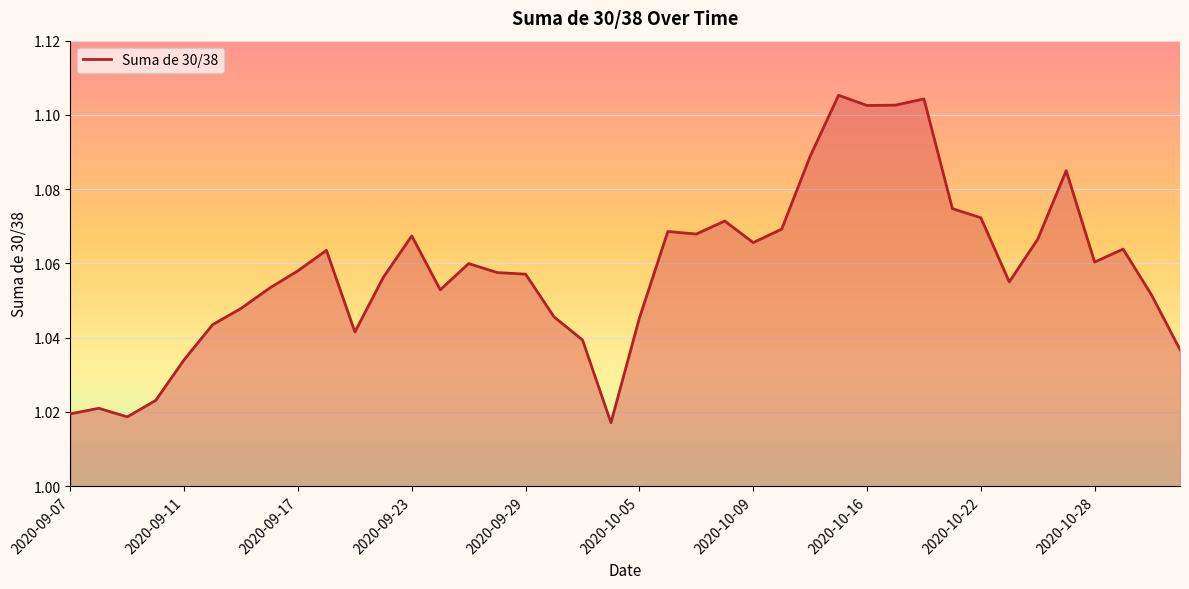

Count the values in the range 1 to 2.

40